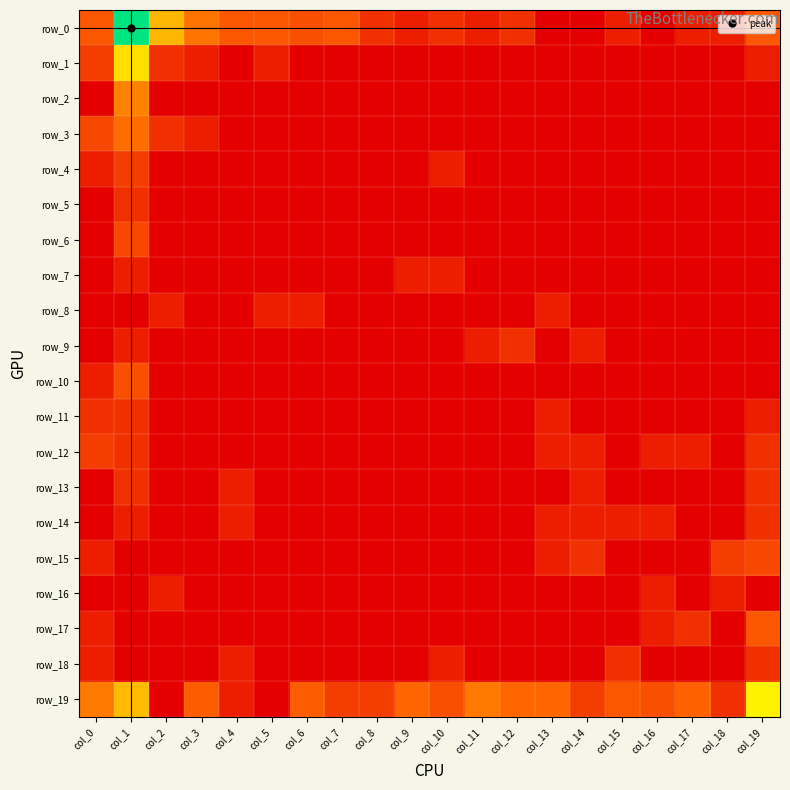

Rank the series at col_6 from lowest to highest value.

row_1, row_2, row_3, row_4, row_5, row_6, row_7, row_9, row_10, row_11, row_12, row_13, row_14, row_15, row_16, row_17, row_18, row_8, row_0, row_19